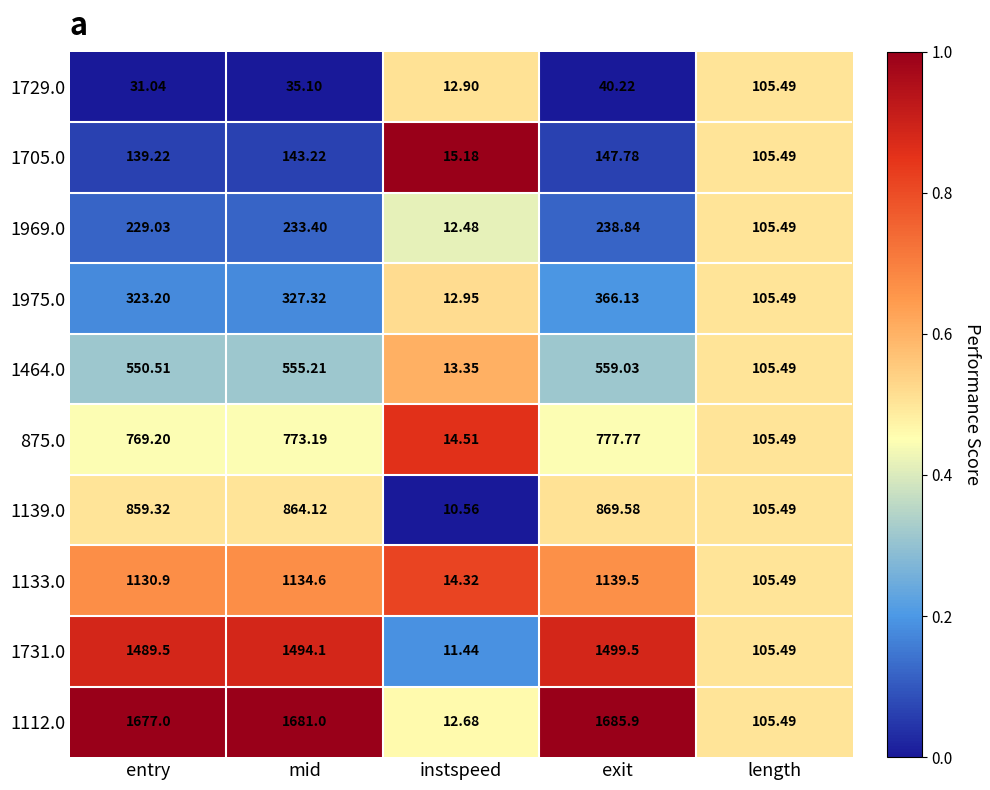

At which category is the sum across all series the highest?

exit